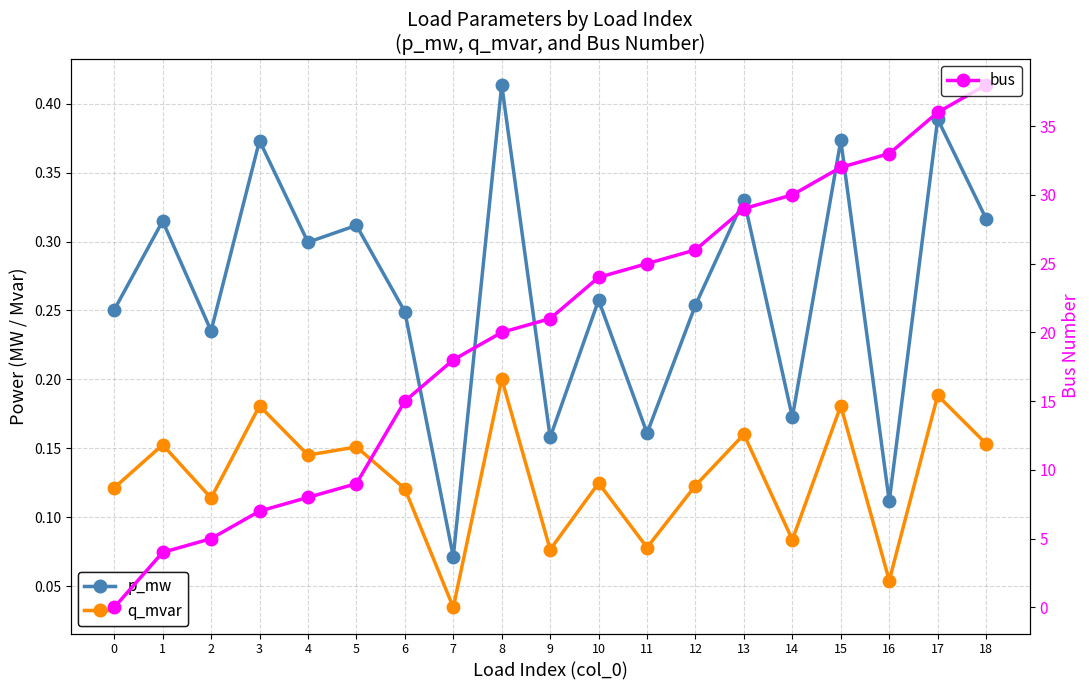

At which category does the chart reach its peak across all series?

18